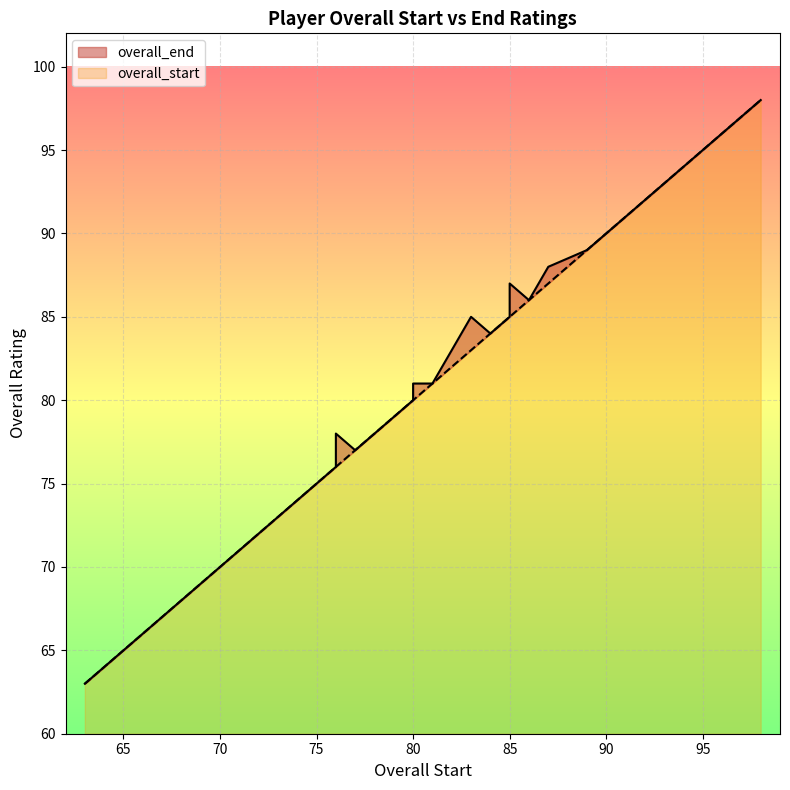

Rank the categories by overall_start value from lowest to highest.

21, 38, 20, 2, 25, 8, 16, 37, 15, 19, 7, 29, 6, 13, 14, 34, 11, 12, 9, 10, 24, 18, 31, 0, 1, 23, 5, 36, 4, 3, 28, 30, 39, 27, 26, 33, 32, 22, 35, 17